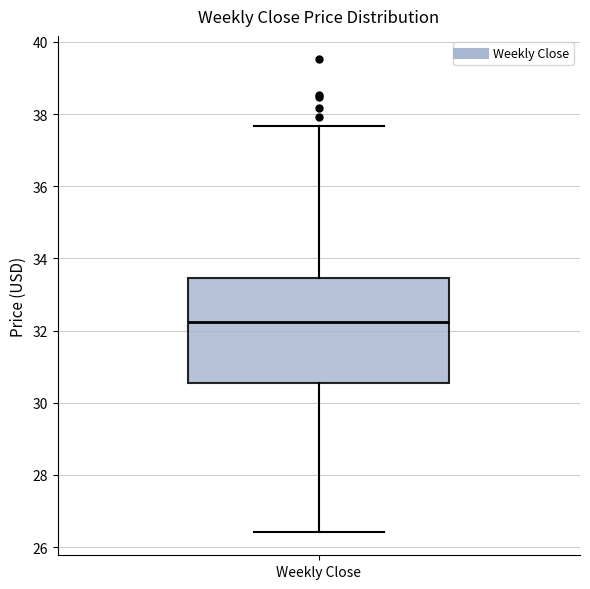

Where does the upper whisker of the box for Weekly Close end on the y-axis? The values are not printed on the chart, so give them approximately, as read against the axis.

37.6